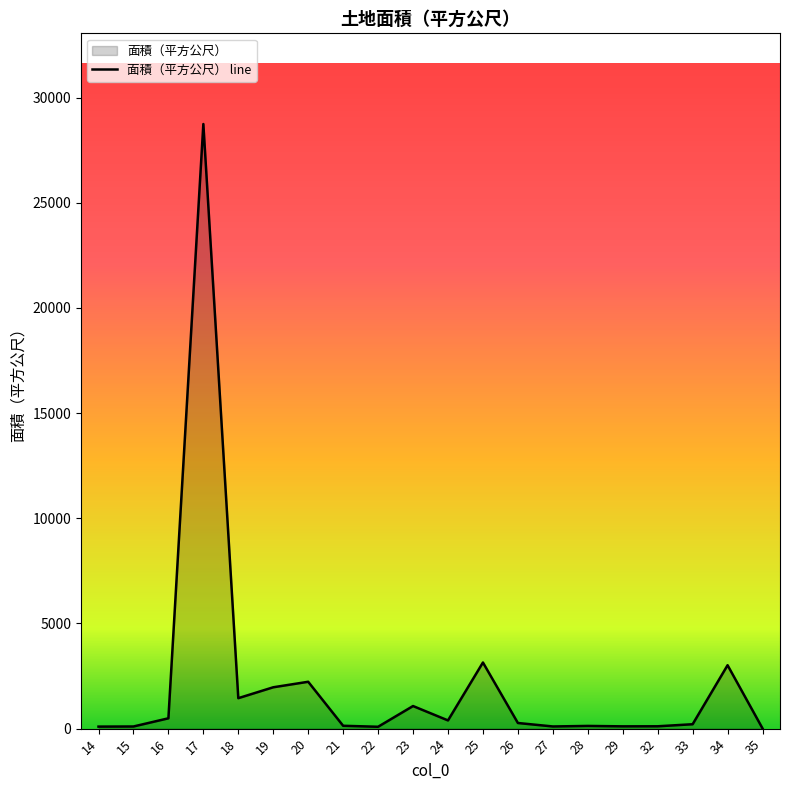

Which has a higher value, 20 or 15?

20